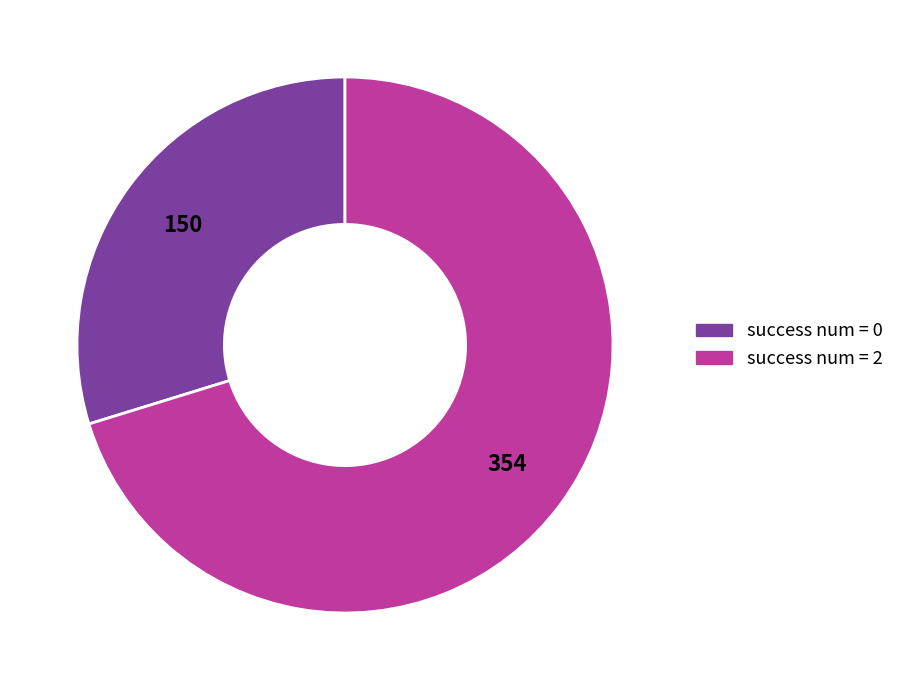

Is there a majority slice in this chart?

Yes